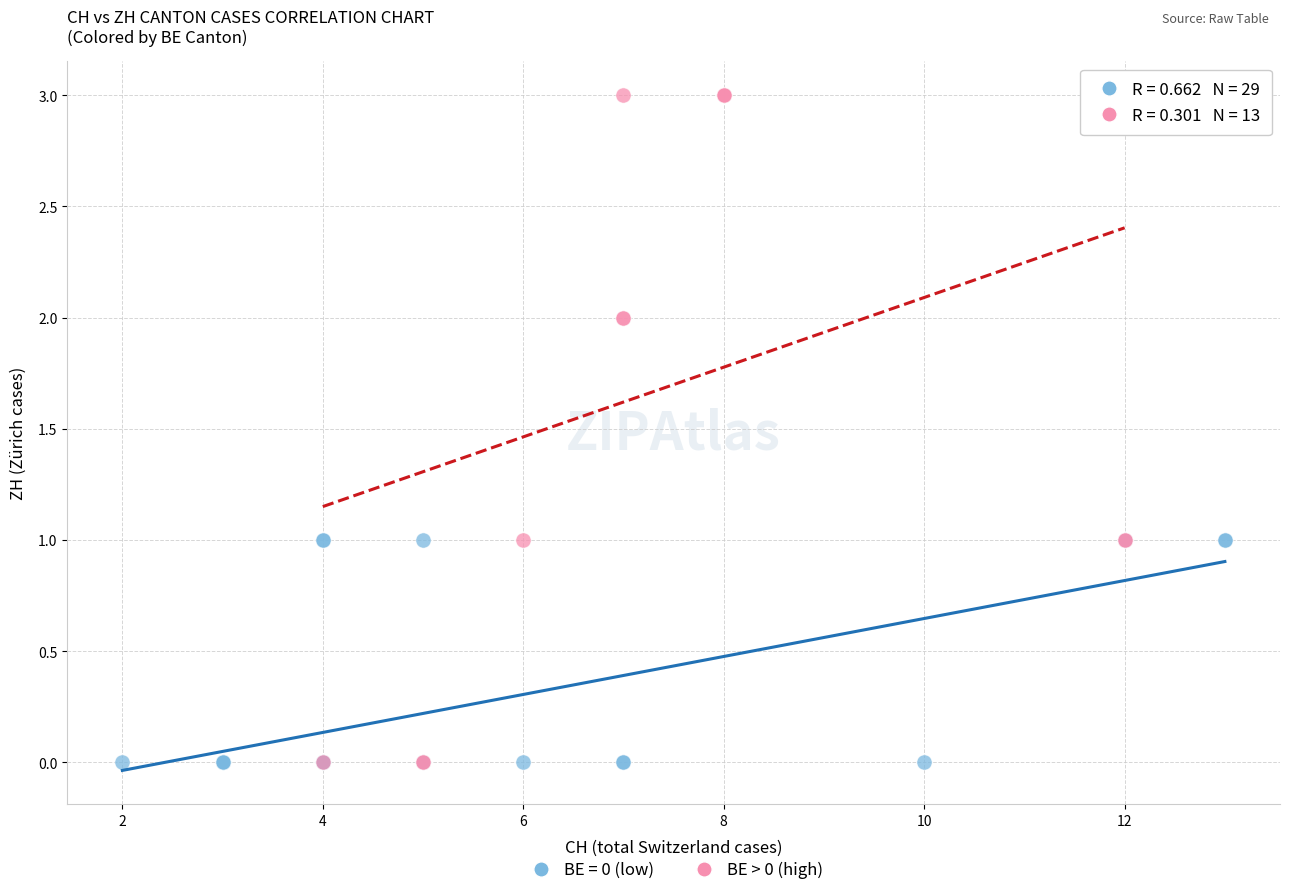

Which series reaches the maximum Y coordinate?

BE > 0 (high)